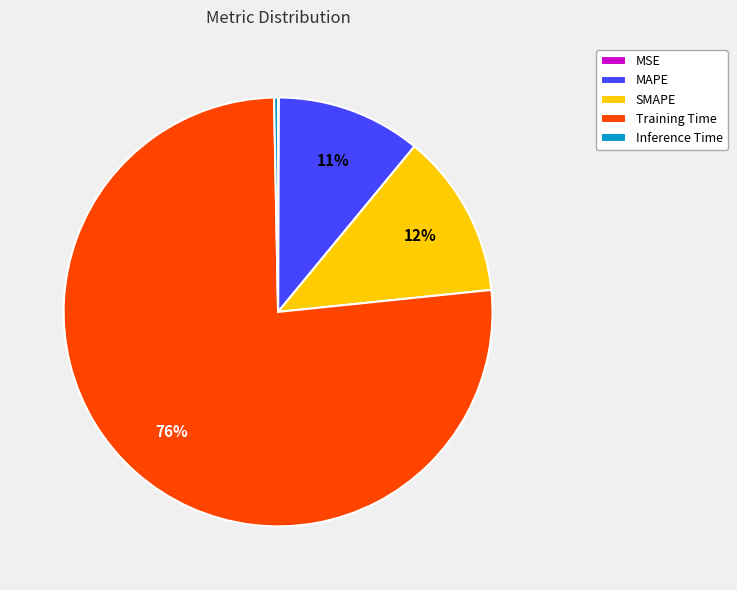

Is the sum of MAPE and Inference Time greater than half?

No